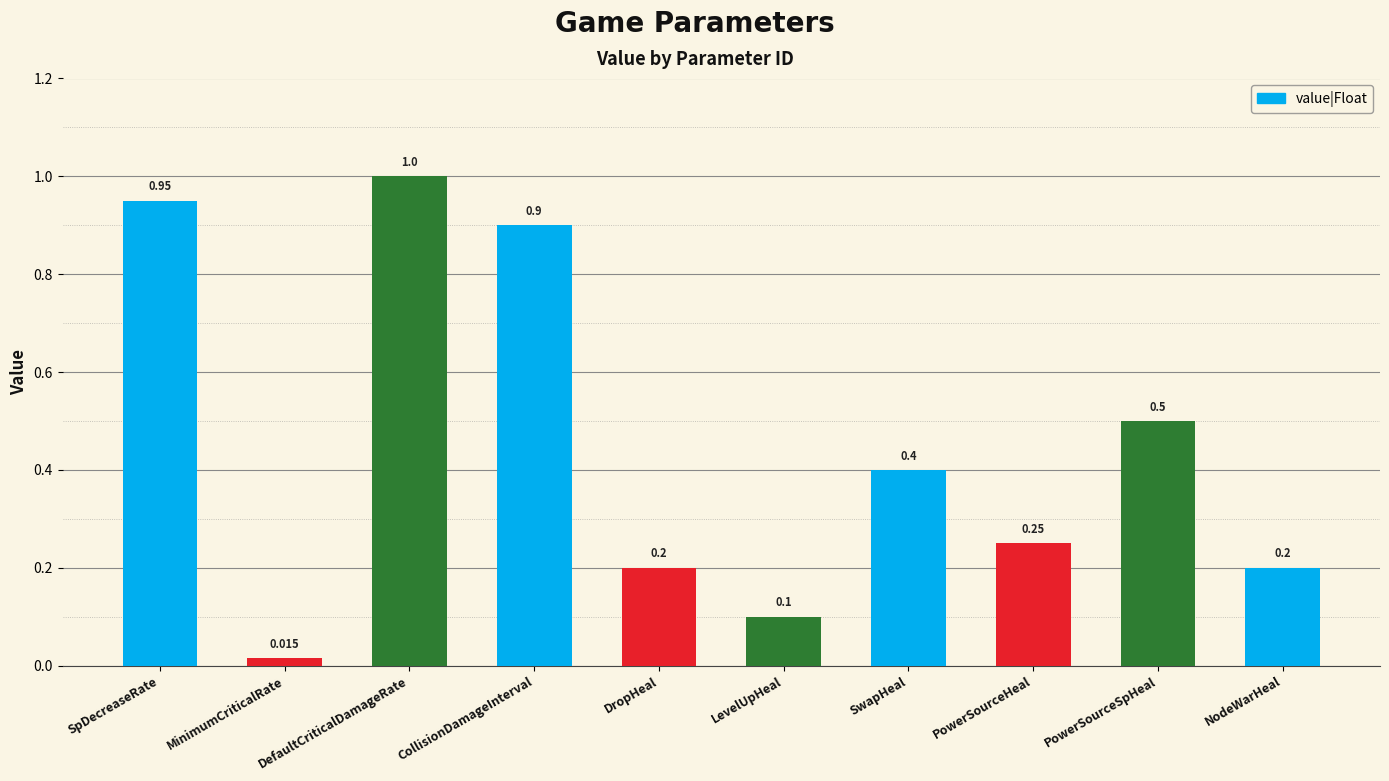

What is the value of the 6th bar from the left?

0.1